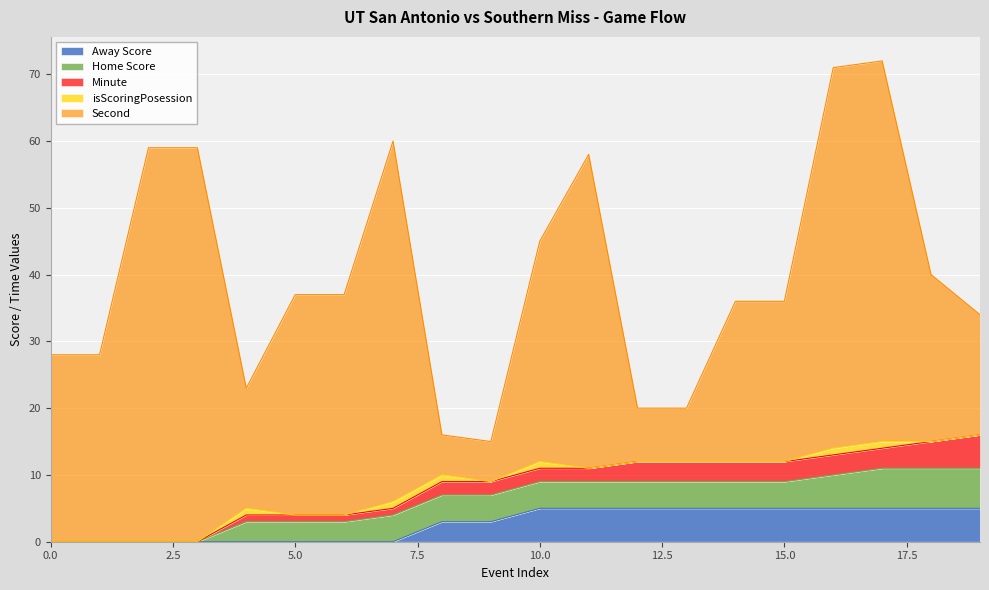

How many lines are shown in the chart?

5